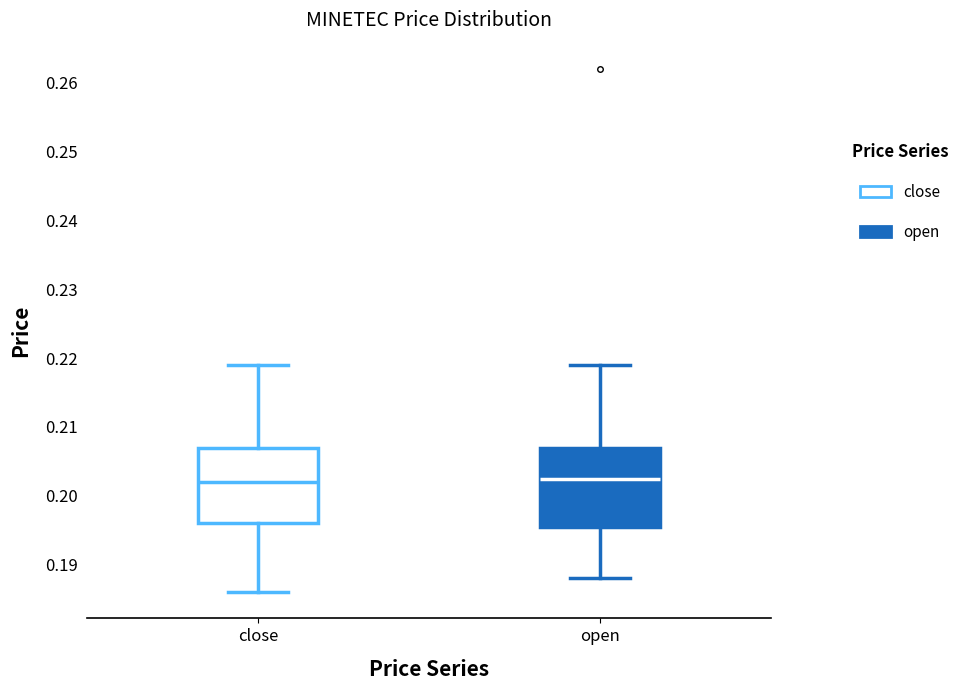

Reading left to right, transcribe this box plot: for each box, give where its median line is, the range the box spans, and where its two whiskers end, as read against the y-axis. The values are not printed on the chart, so give them approximately, as read against the axis.

close: median 0.202, box 0.196 to 0.207, whiskers 0.186 to 0.219
open: median 0.203, box 0.196 to 0.207, whiskers 0.188 to 0.219